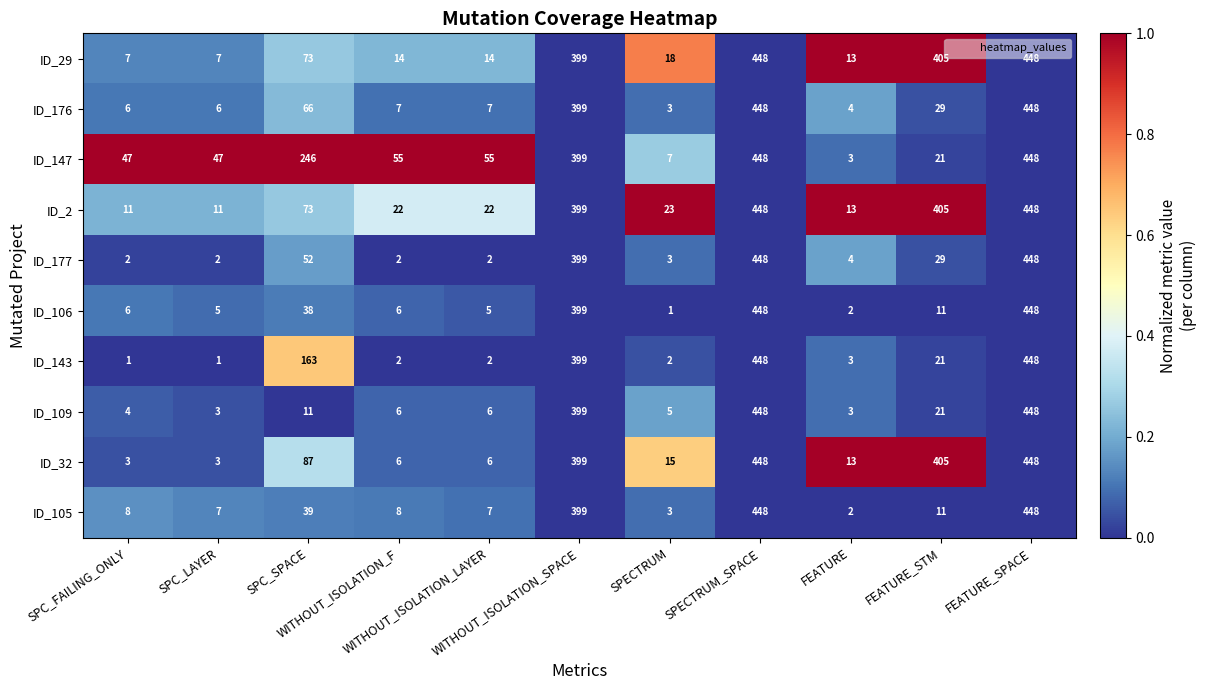

Which series has the largest total across all categories?

ID_2